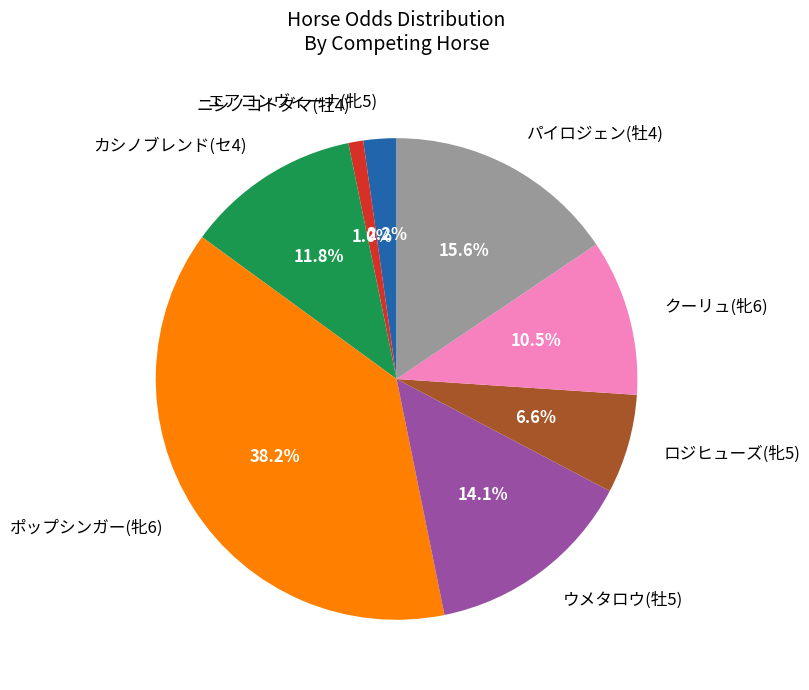

How much of the chart is everything except エアコンヴィーナ(牝5)?

97.8%